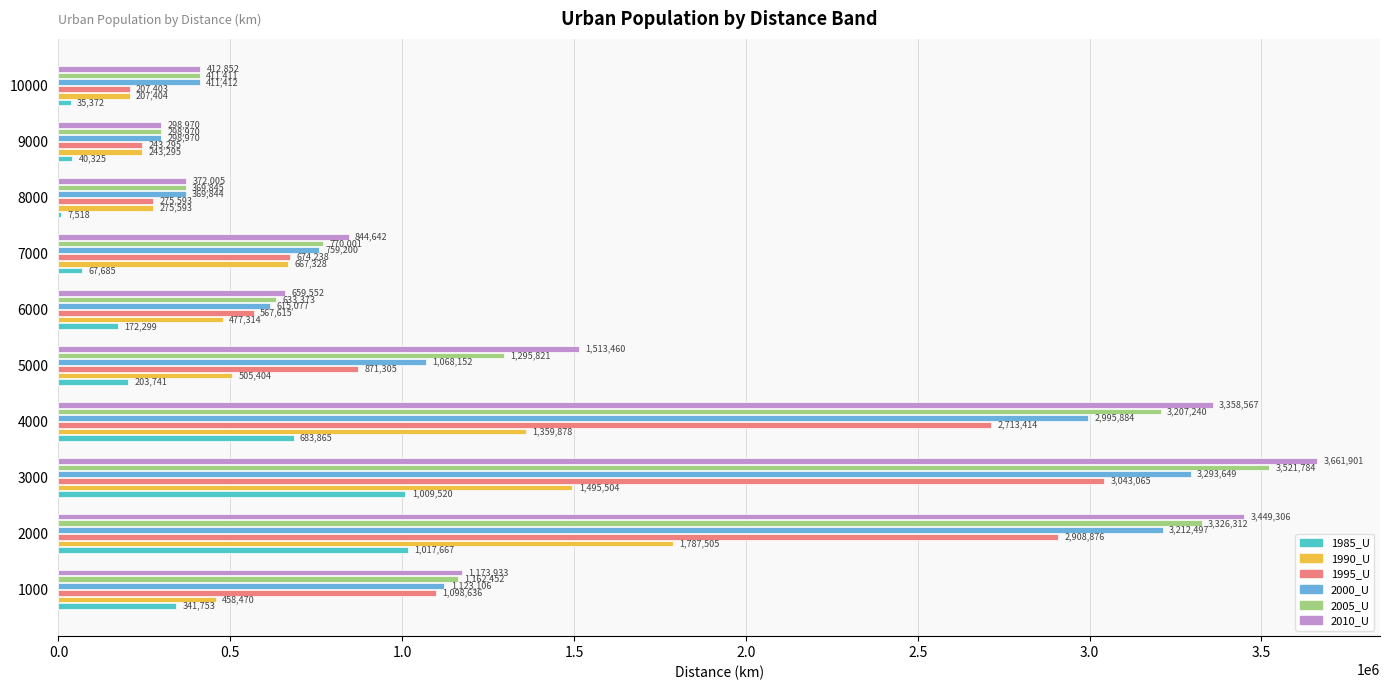

Between 3000 and 9000, which series saw the biggest shift?

2010_U